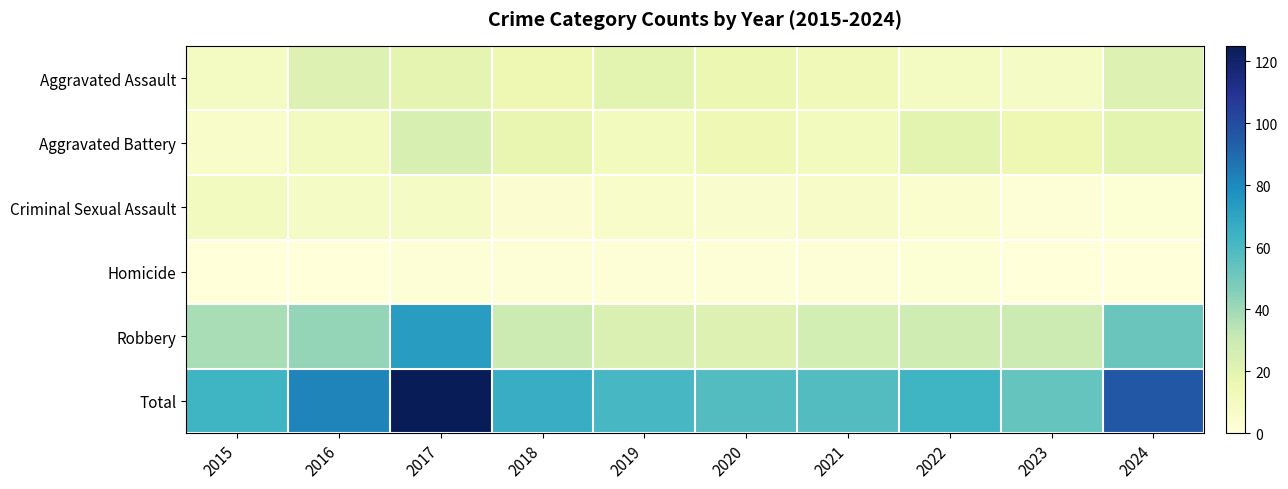

At 2023, list the series in order from smallest to largest.

Homicide, Criminal Sexual Assault, Aggravated Assault, Aggravated Battery, Robbery, Total